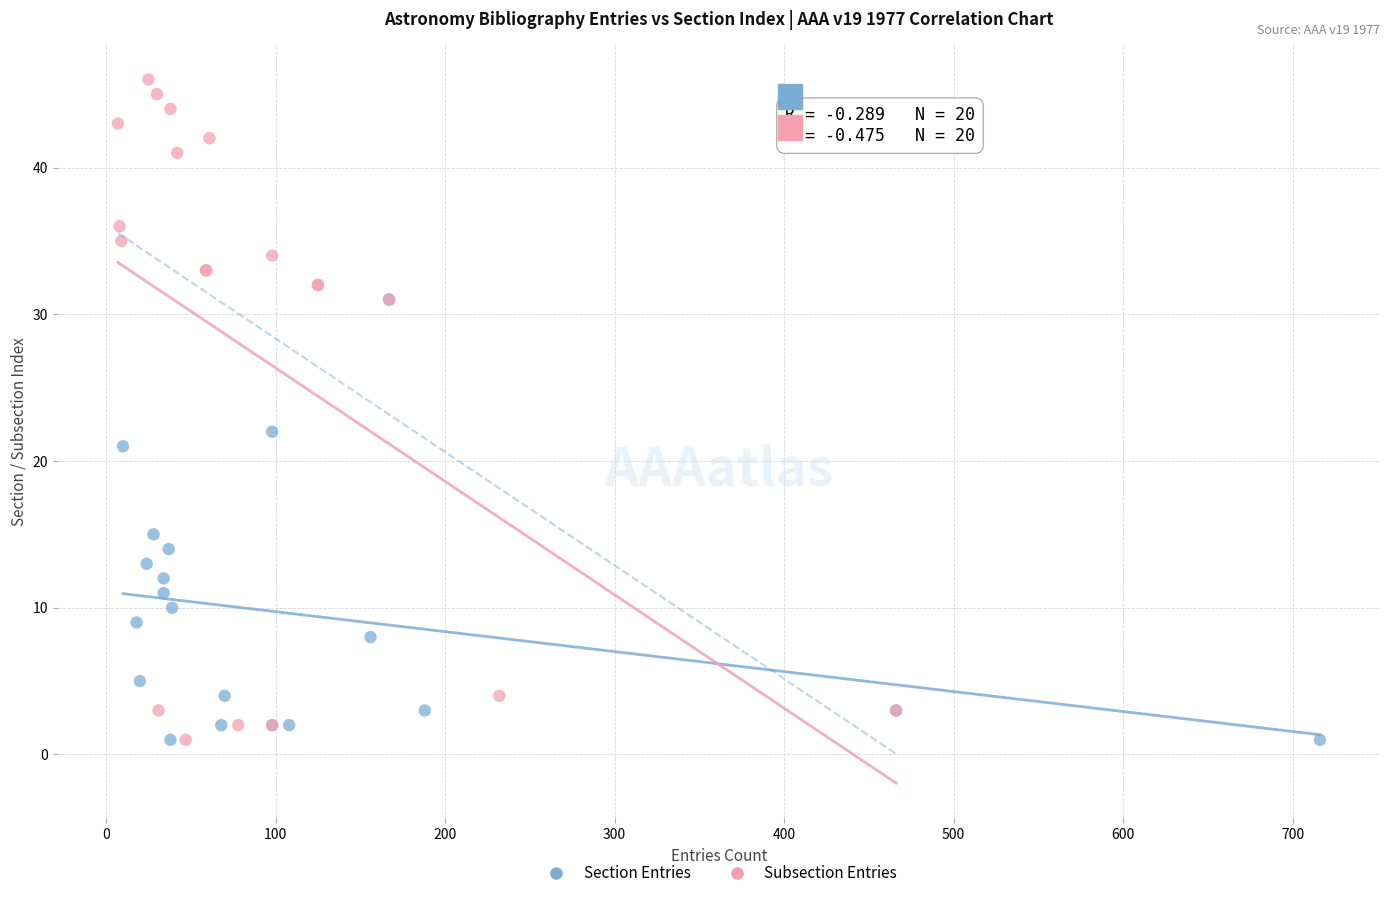

Which series contains the highest Y value?

Subsection Entries